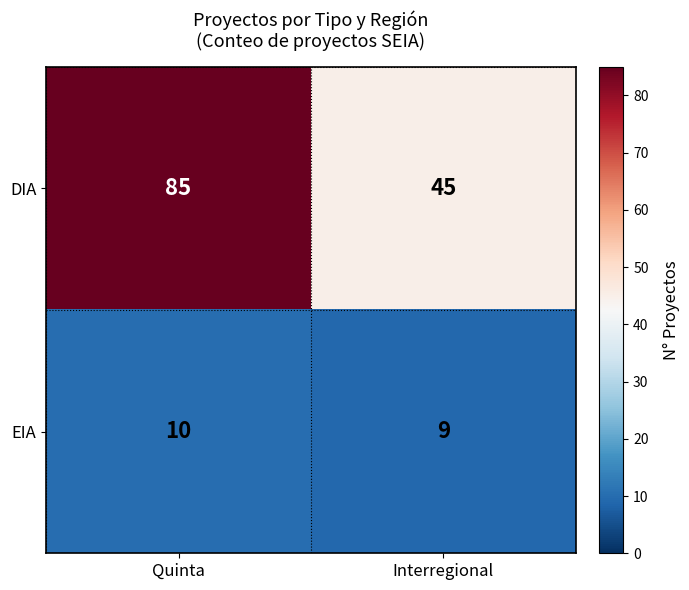

Is it true that EIA equals 5 at Interregional?

False